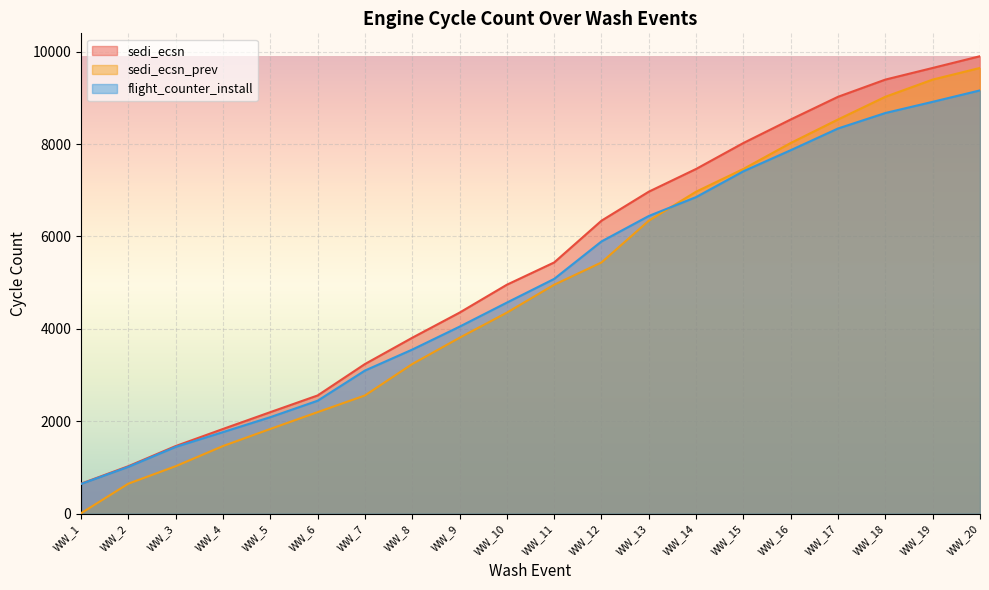

Count the number of categories in the chart.

20